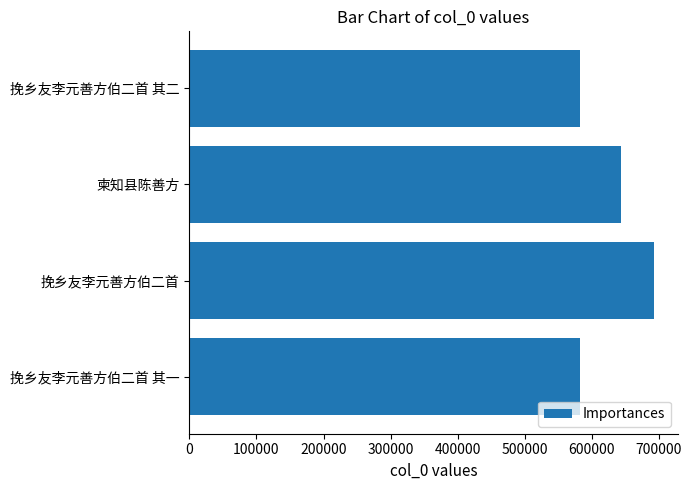

Which has a higher value, 柬知县陈善方 or 挽乡友李元善方伯二首?

挽乡友李元善方伯二首